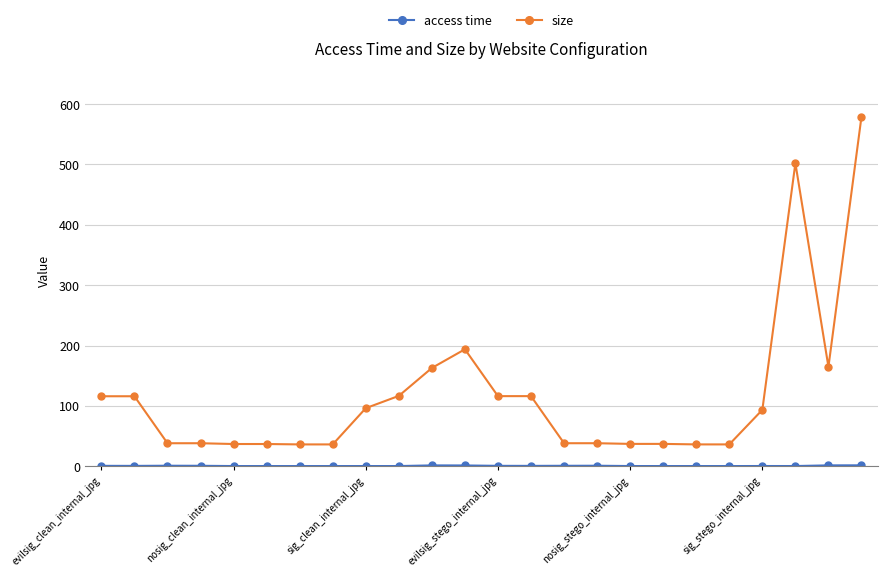

True or false: size has more than 1 points higher than both neighbors.

True